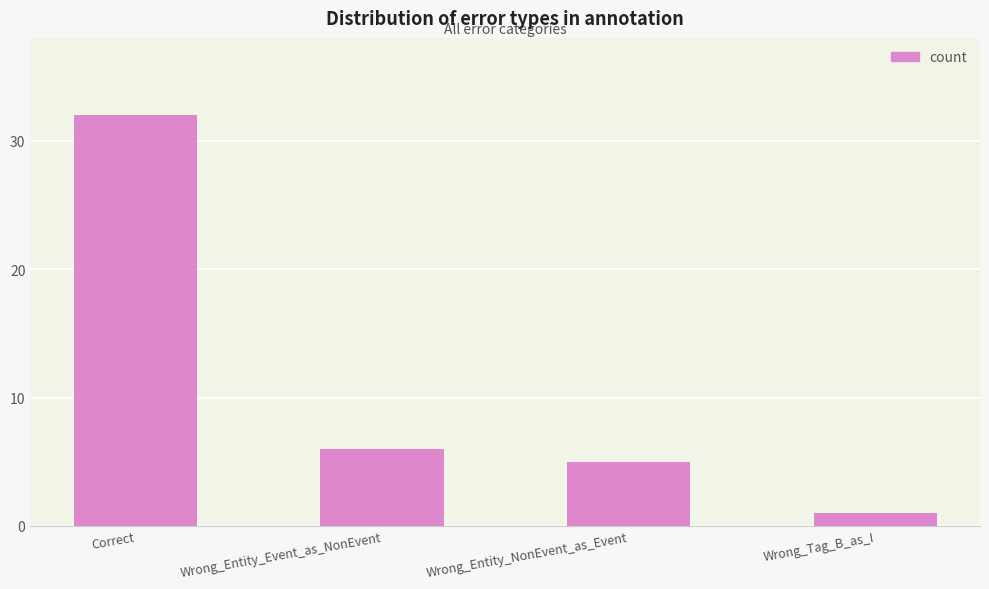

True or false: the data shows 32 at Correct.

True